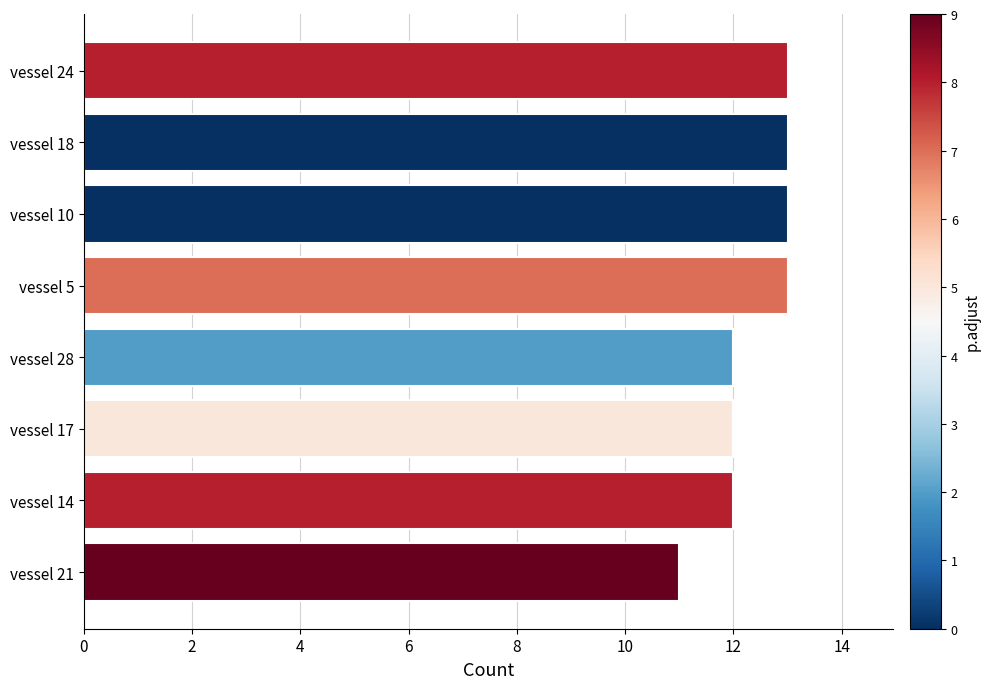

What is the greatest value displayed?

13